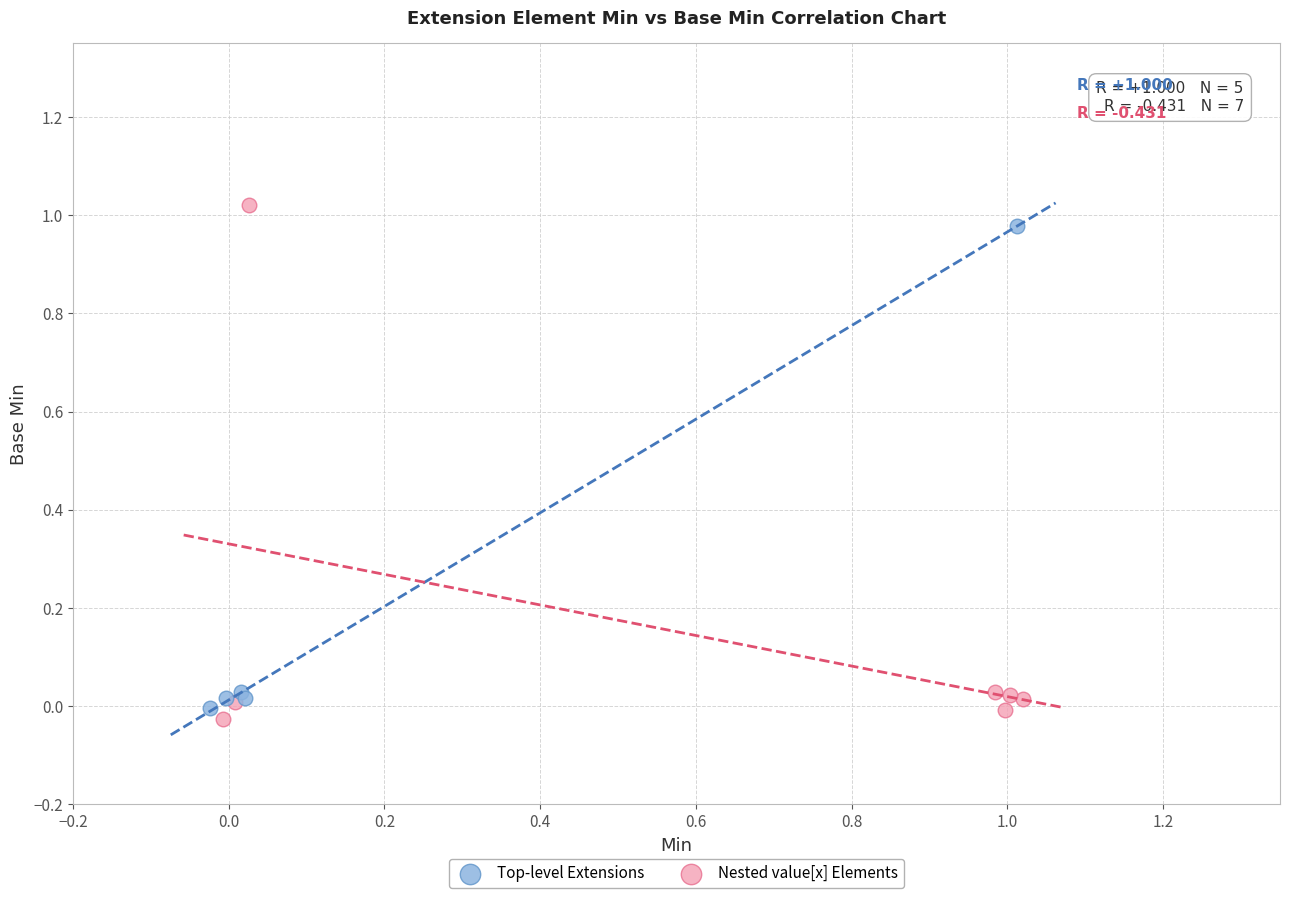

Which series reaches the minimum Y coordinate?

Nested value[x] Elements